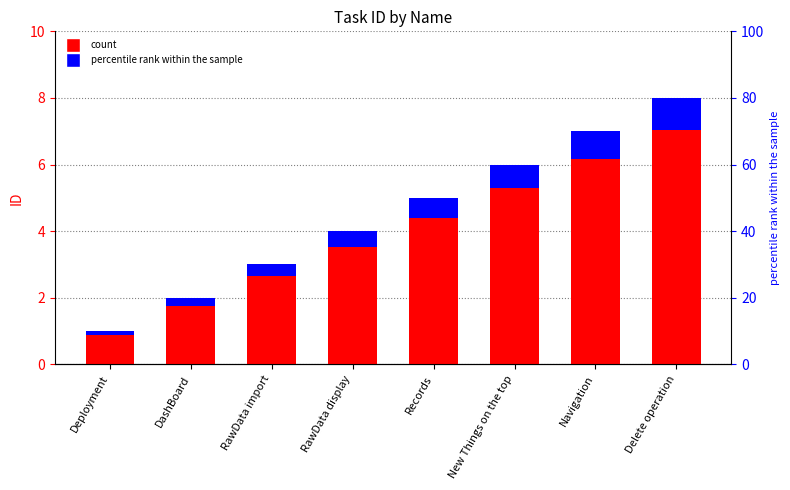

How many groups of bars are there?

8